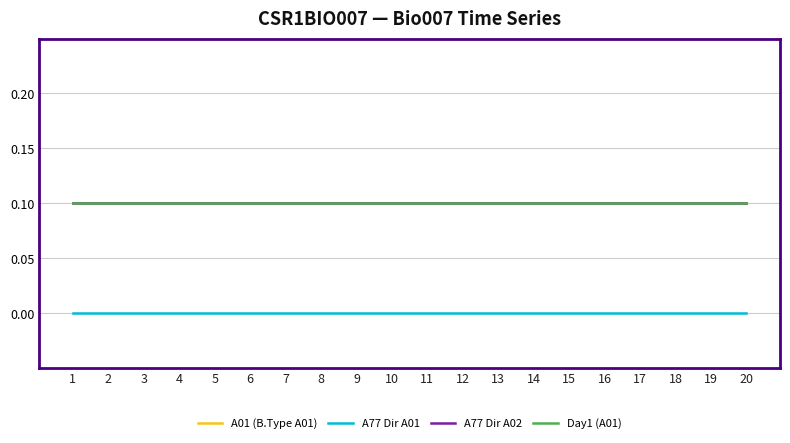

Reading left to right, transcribe all the data shown in this chart.

A01 (B.Type A01): 1=0.1	2=0.1	3=0.1	4=0.1	5=0.1	6=0.1	7=0.1	8=0.1	9=0.1	10=0.1	11=0.1	12=0.1	13=0.1	14=0.1	15=0.1	16=0.1	17=0.1	18=0.1	19=0.1	20=0.1
A77 Dir A01: 1=0.0	2=0.0	3=0.0	4=0.0	5=0.0	6=0.0	7=0.0	8=0.0	9=0.0	10=0.0	11=0.0	12=0.0	13=0.0	14=0.0	15=0.0	16=0.0	17=0.0	18=0.0	19=0.0	20=0.0
A77 Dir A02: 1=0.1	2=0.1	3=0.1	4=0.1	5=0.1	6=0.1	7=0.1	8=0.1	9=0.1	10=0.1	11=0.1	12=0.1	13=0.1	14=0.1	15=0.1	16=0.1	17=0.1	18=0.1	19=0.1	20=0.1
Day1 (A01): 1=0.1	2=0.1	3=0.1	4=0.1	5=0.1	6=0.1	7=0.1	8=0.1	9=0.1	10=0.1	11=0.1	12=0.1	13=0.1	14=0.1	15=0.1	16=0.1	17=0.1	18=0.1	19=0.1	20=0.1